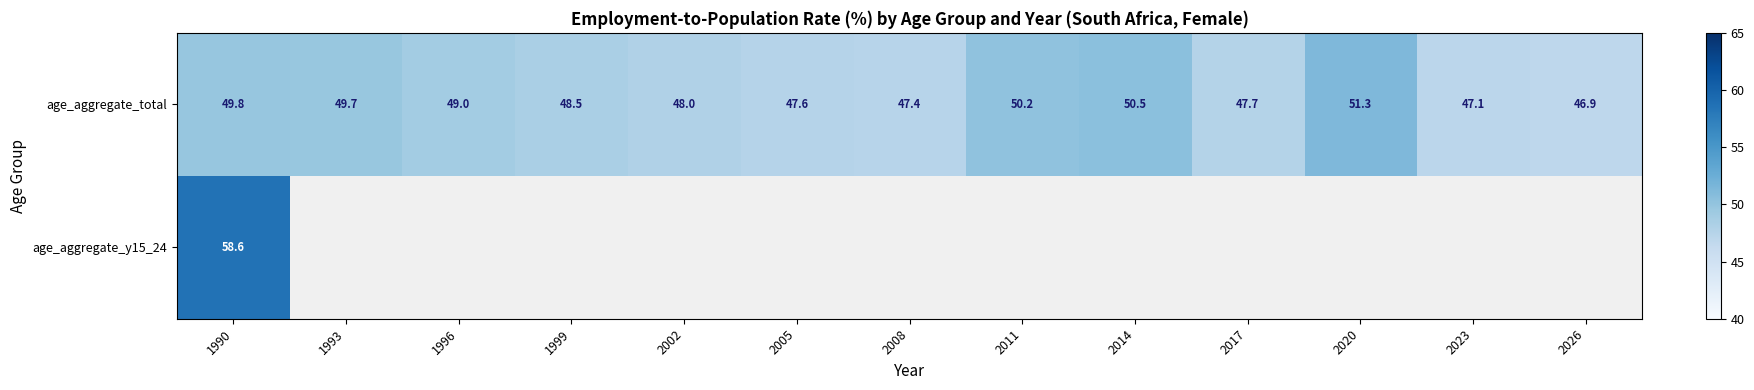

What is the highest value of the age_aggregate_total series?

51.3